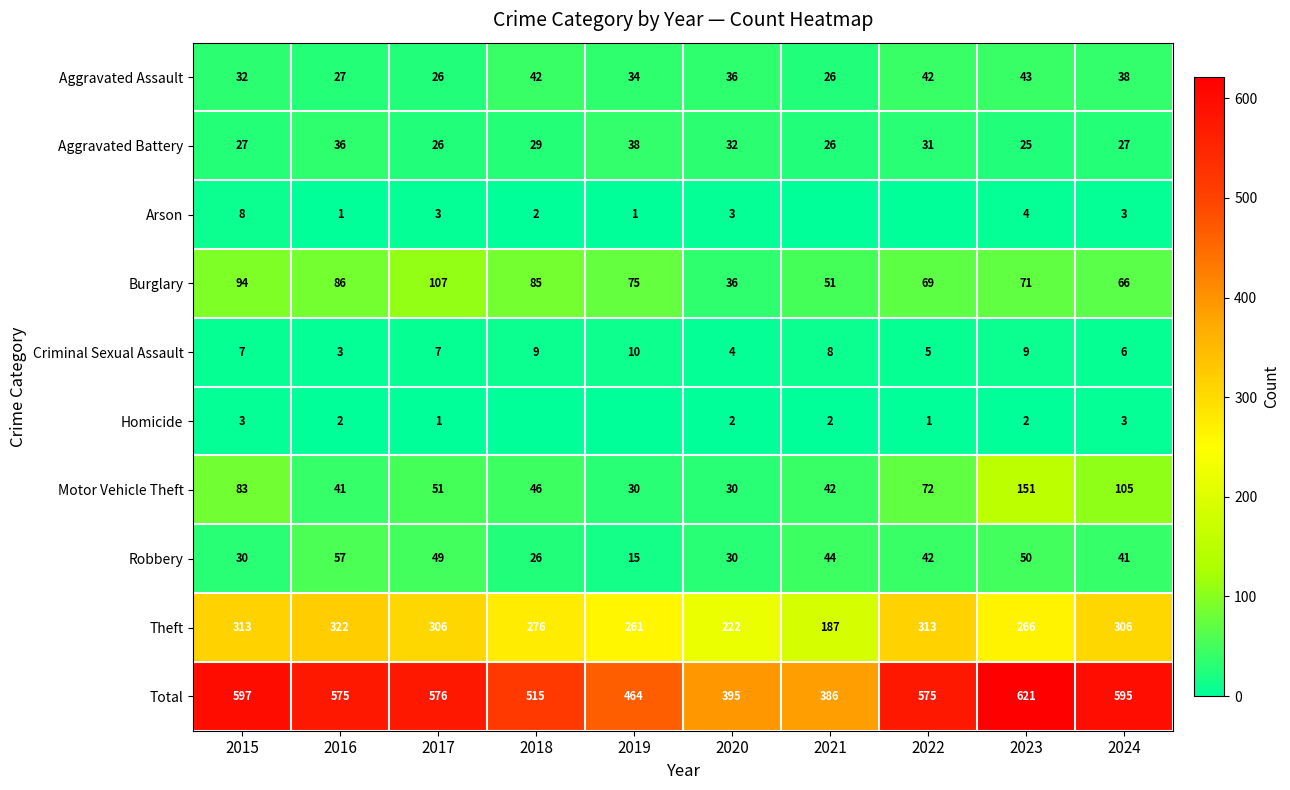

Is the value of Arson at 2020 greater than the value of Criminal Sexual Assault at 2019?

No